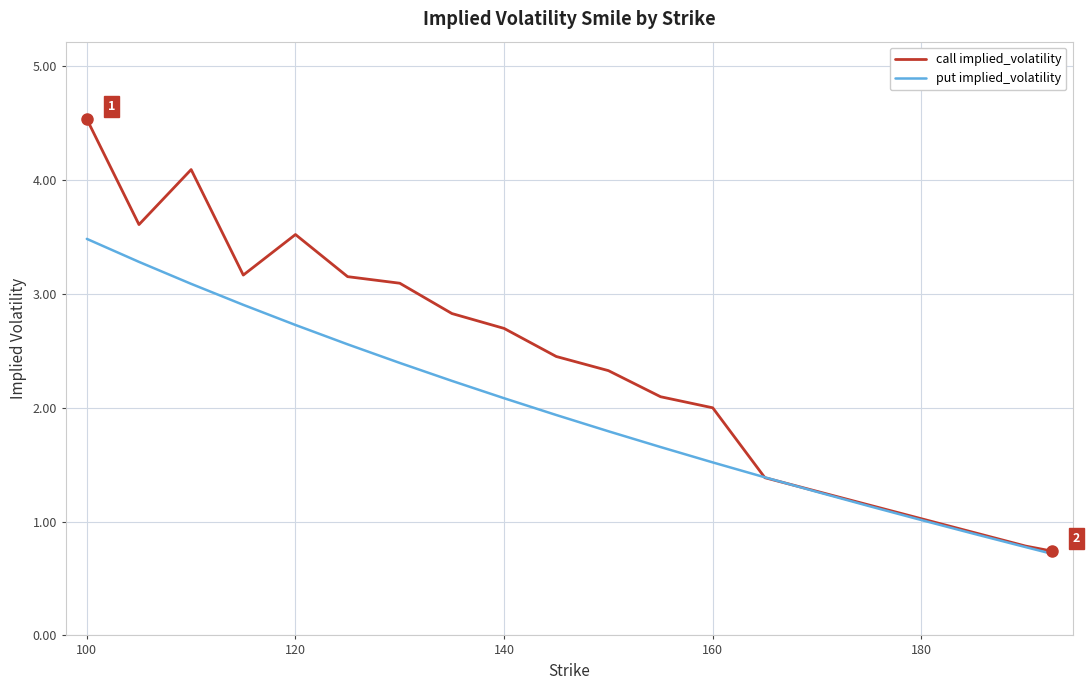

Which series has the widest spread of values?

call implied_volatility